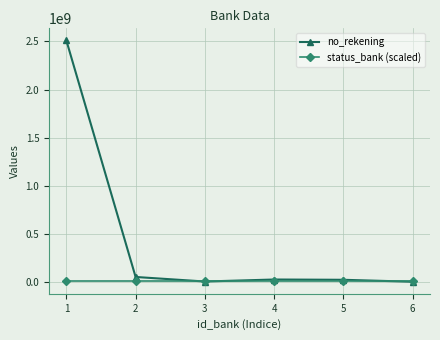

The no_rekening series shows 33901521 at 1. True or false?

False